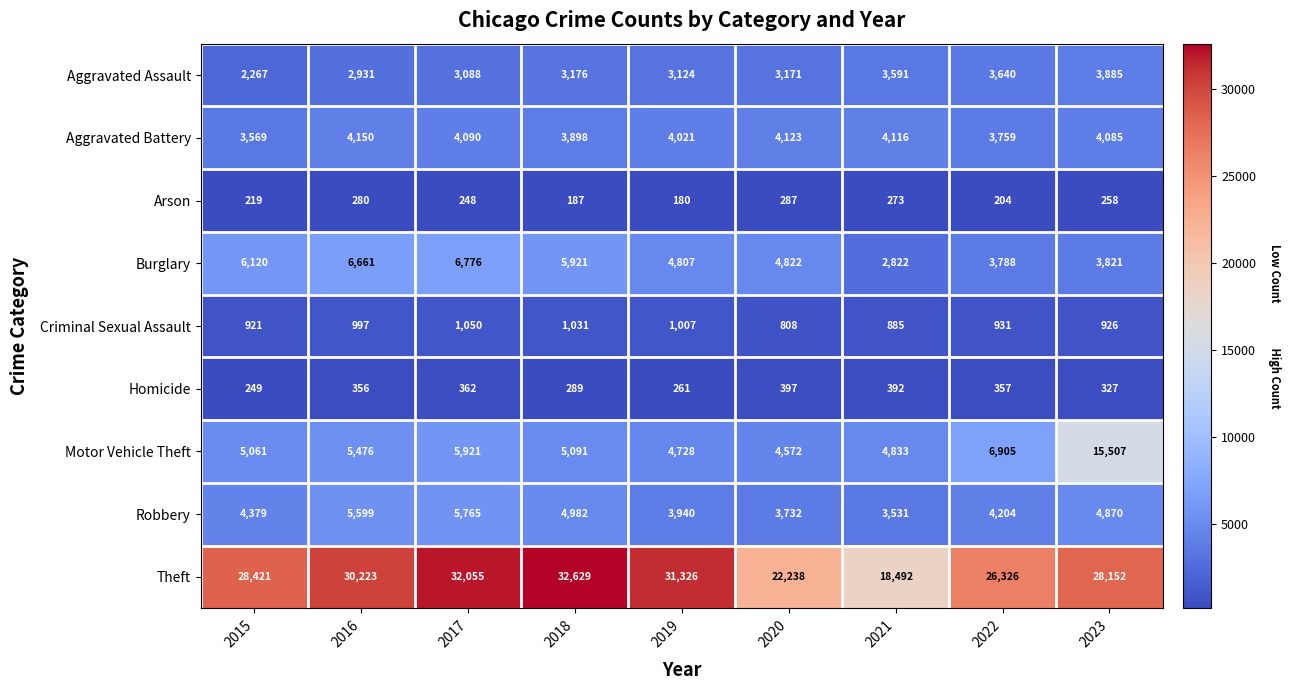

At which label is Aggravated Battery closest to 3859?

2018